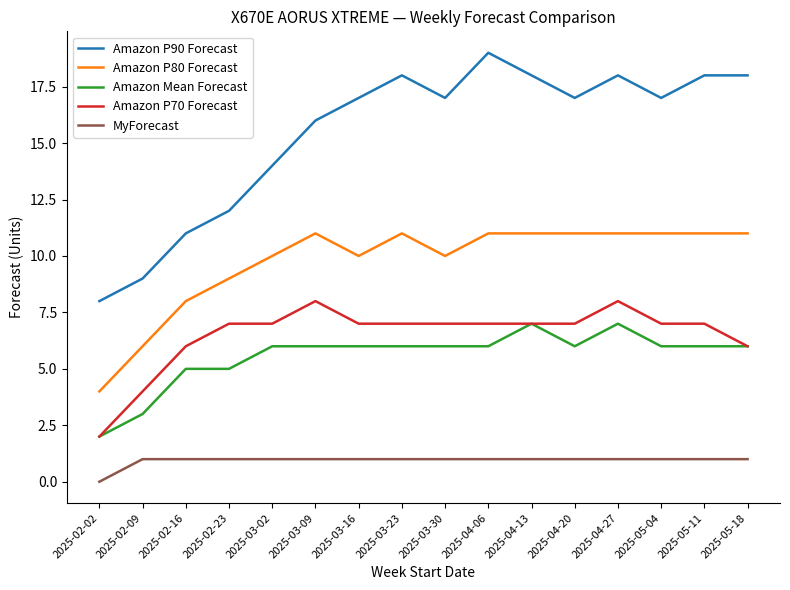

How many lines are shown in the chart?

5